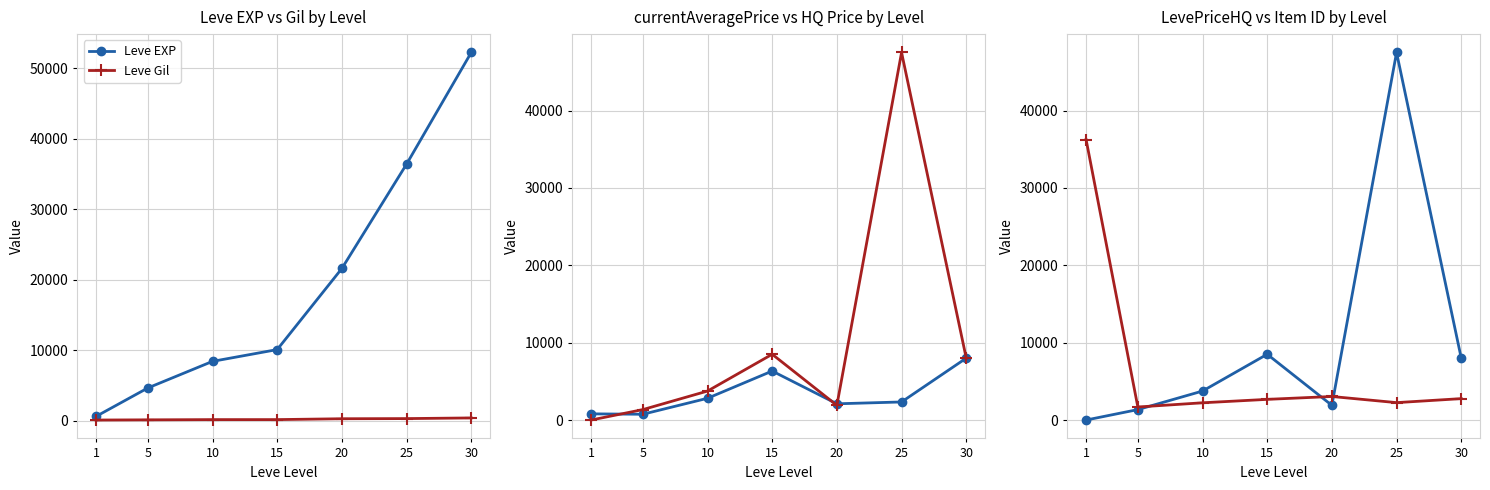

What is the approximate value of currentAveragePrice at 20, to the nearest 10?

2100